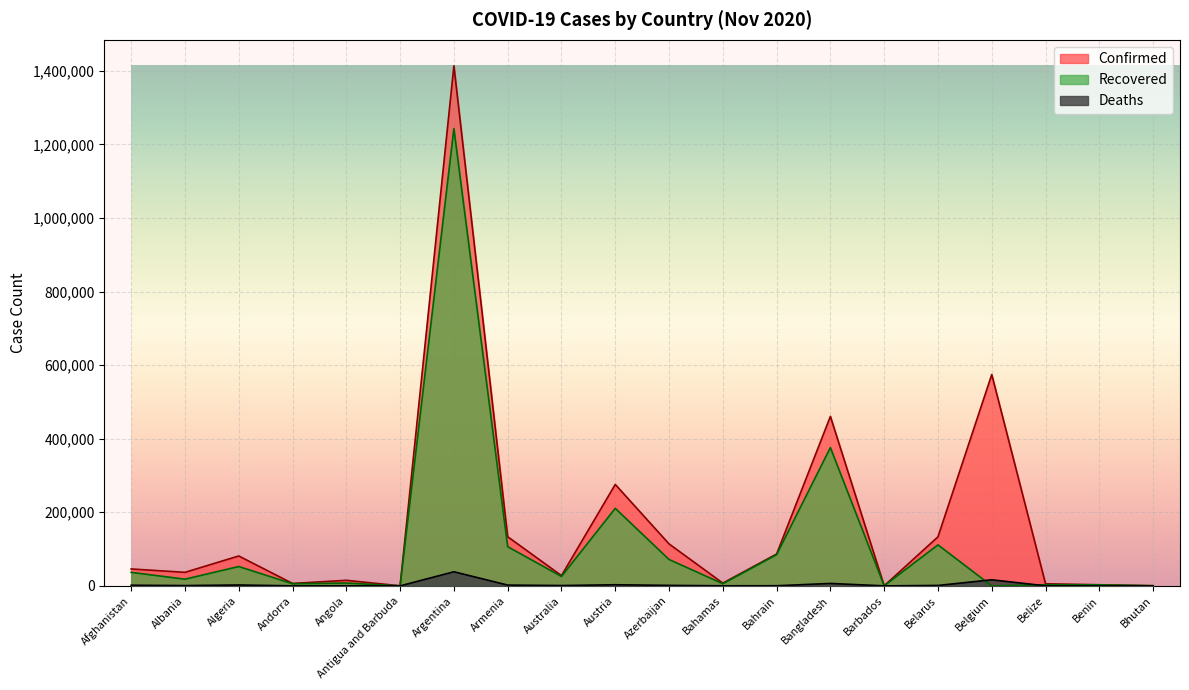

Between Armenia and Bahrain, which series saw the biggest shift?

Confirmed